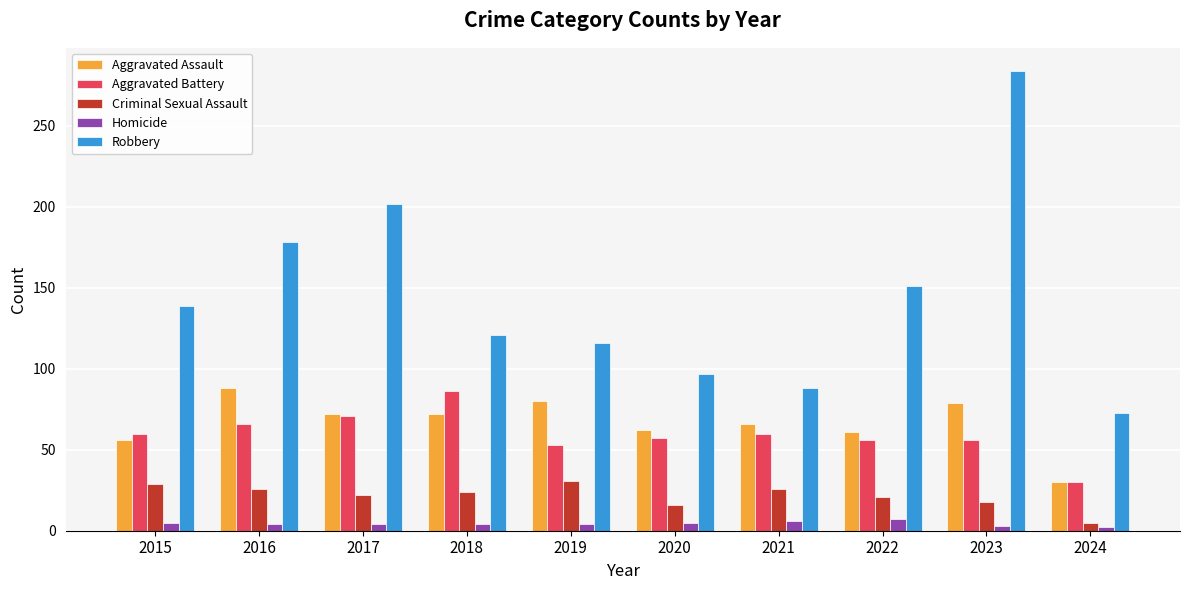

Between 2015 and 2016, which series saw the biggest shift?

Robbery